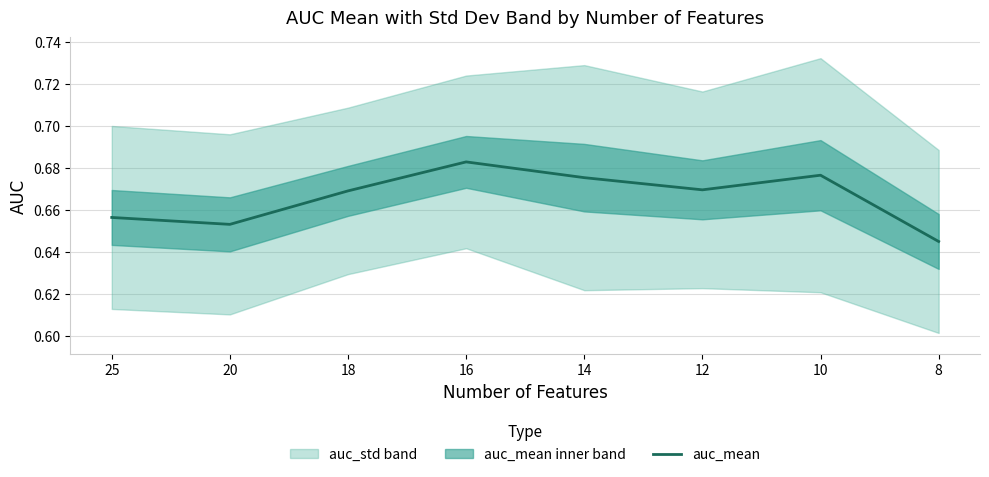

Reading left to right, extract all data points from this chart.

0.7	0.7	0.7	0.7	0.7	0.7	0.7	0.6